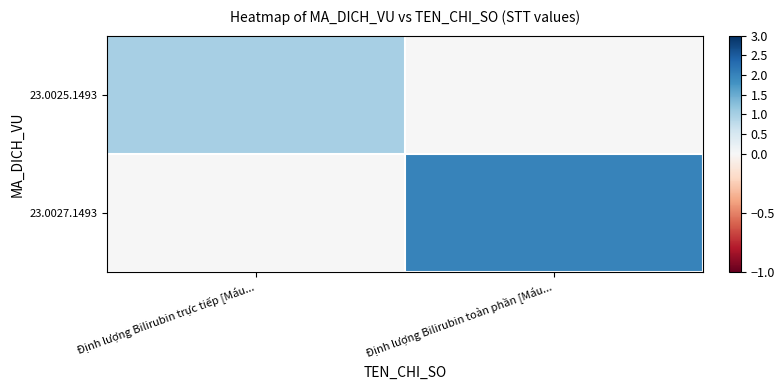

At how many categories does at least one series exceed 0?

2